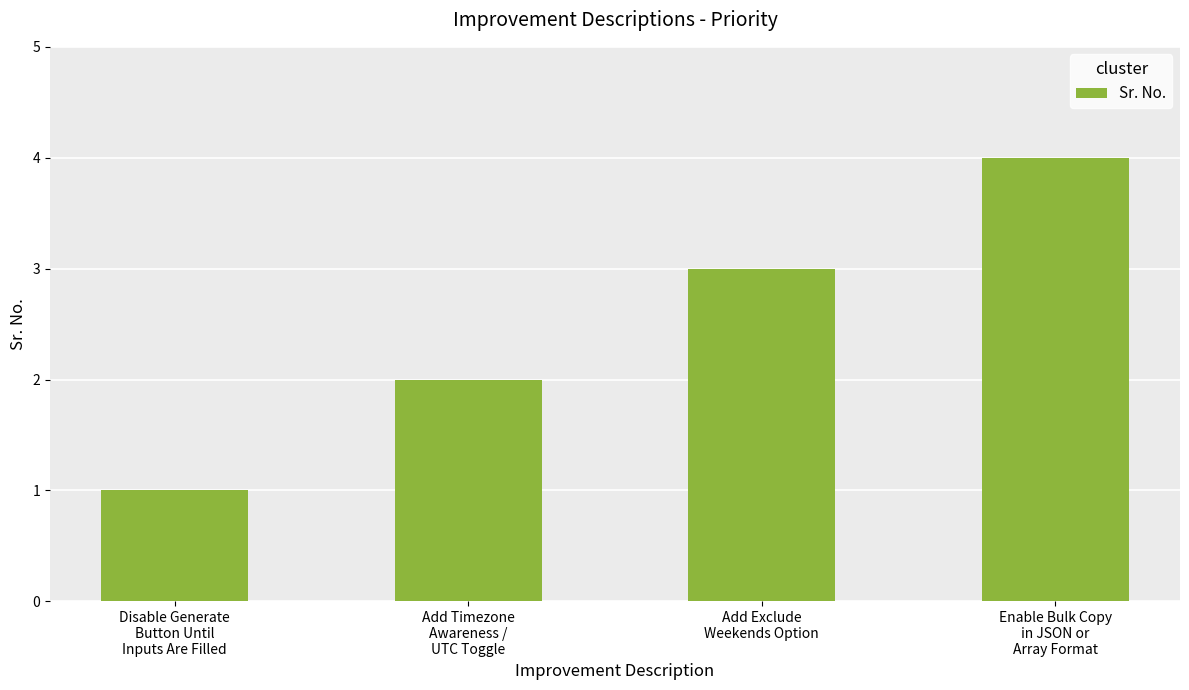

What is the minimum value shown in the chart?

1